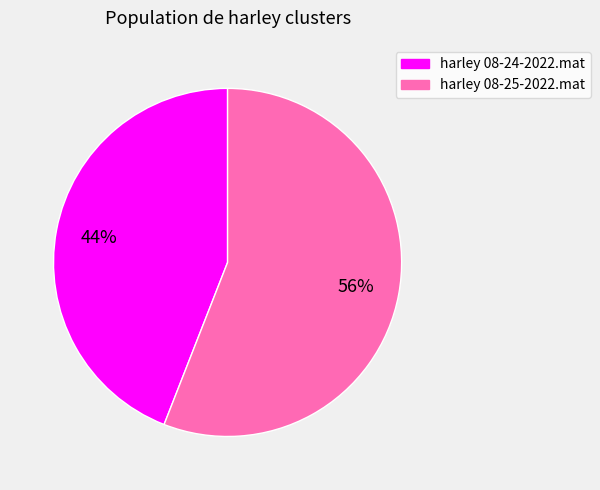

Count the number of slices in the pie.

2